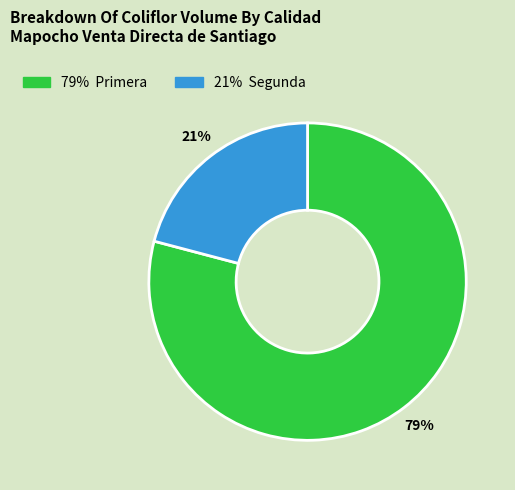

To the nearest percent, what is the average slice percentage?

50%